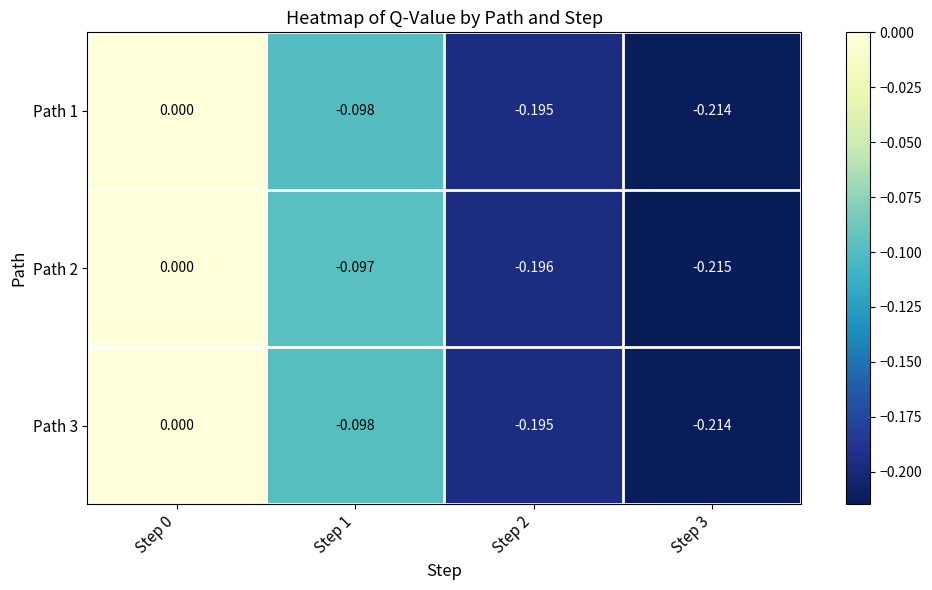

Count the number of data series in this chart.

3